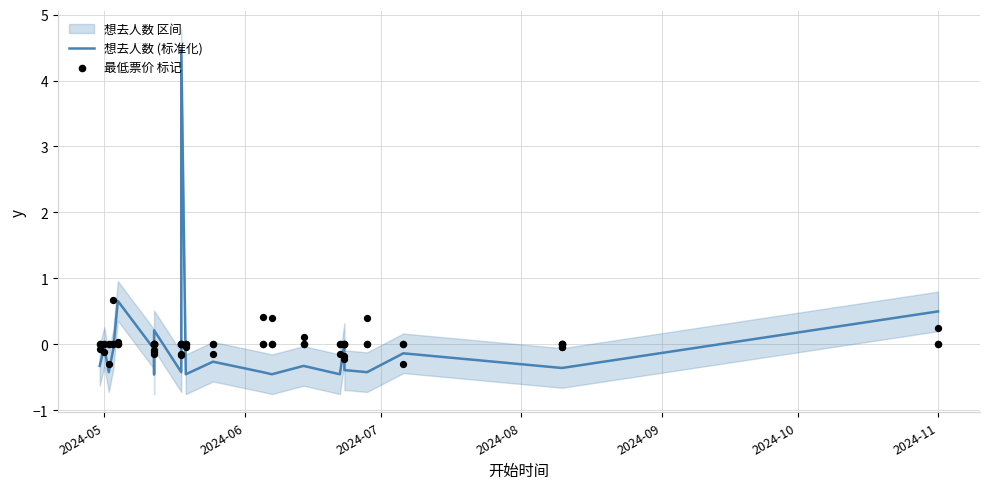

What is the total value across all series at 2024-11?

0.5